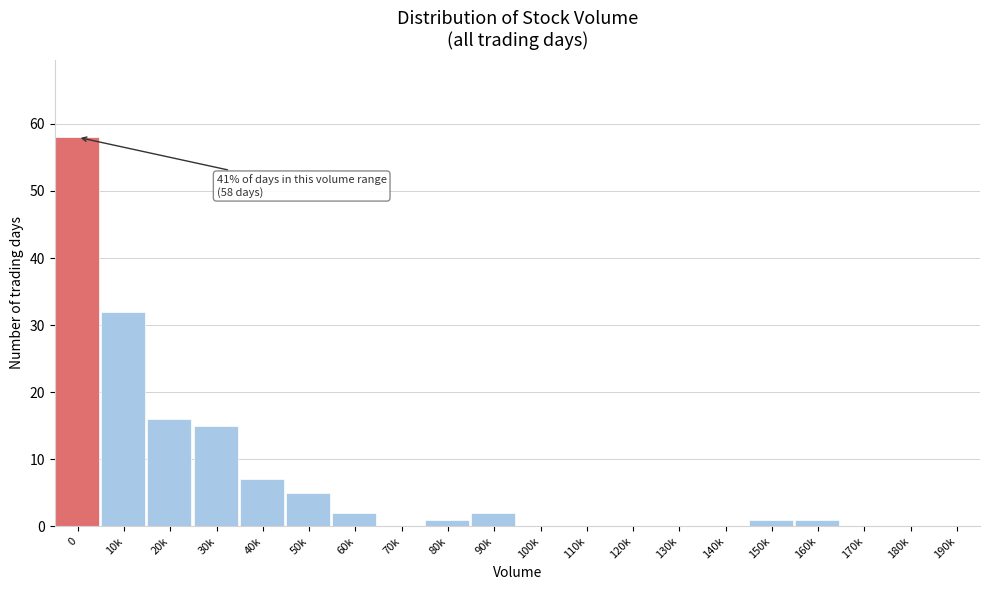

Reading left to right, transcribe all the data shown in this chart.

0=58	10k=32	20k=16	30k=15	40k=7	50k=5	60k=2	70k=0	80k=1	90k=2	100k=0	110k=0	120k=0	130k=0	140k=0	150k=1	160k=1	170k=0	180k=0	190k=0